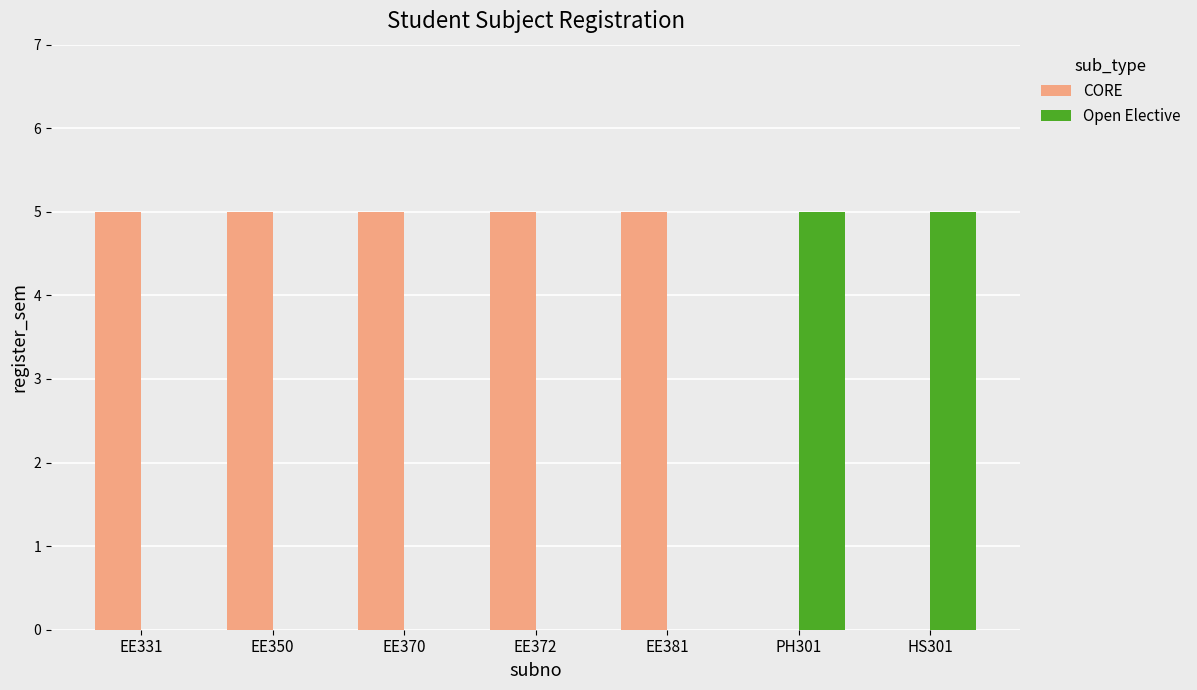

What is the sum of all Open Elective values?

10